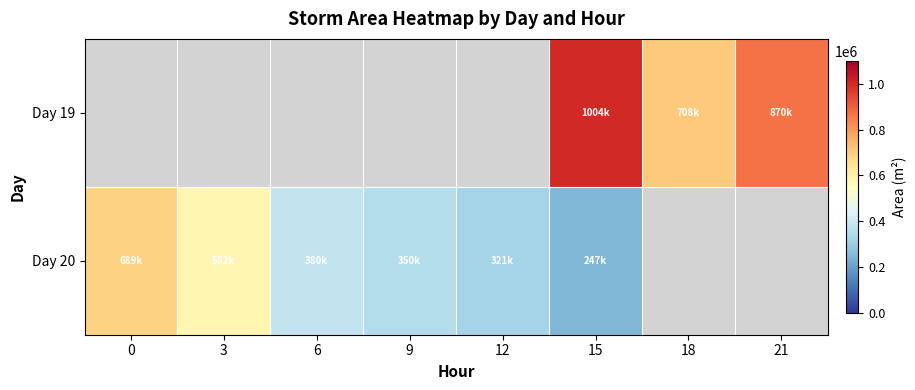

Is the value of Day 19 at 9 greater than the value of Day 20 at 18?

No